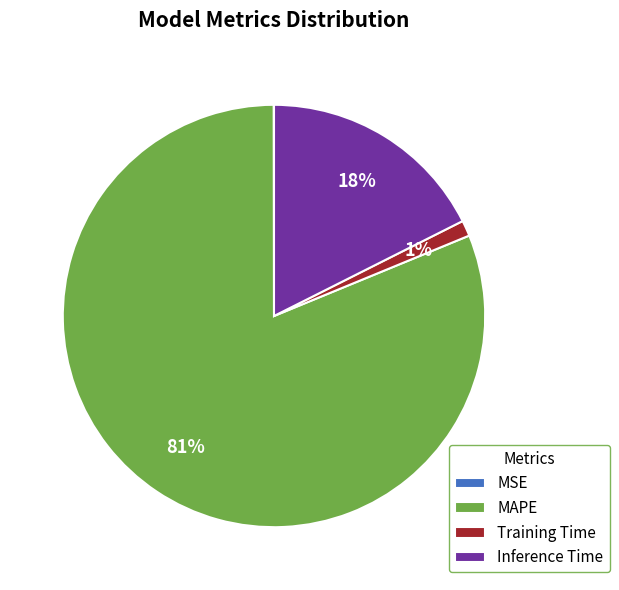

Is there a majority slice in this chart?

Yes